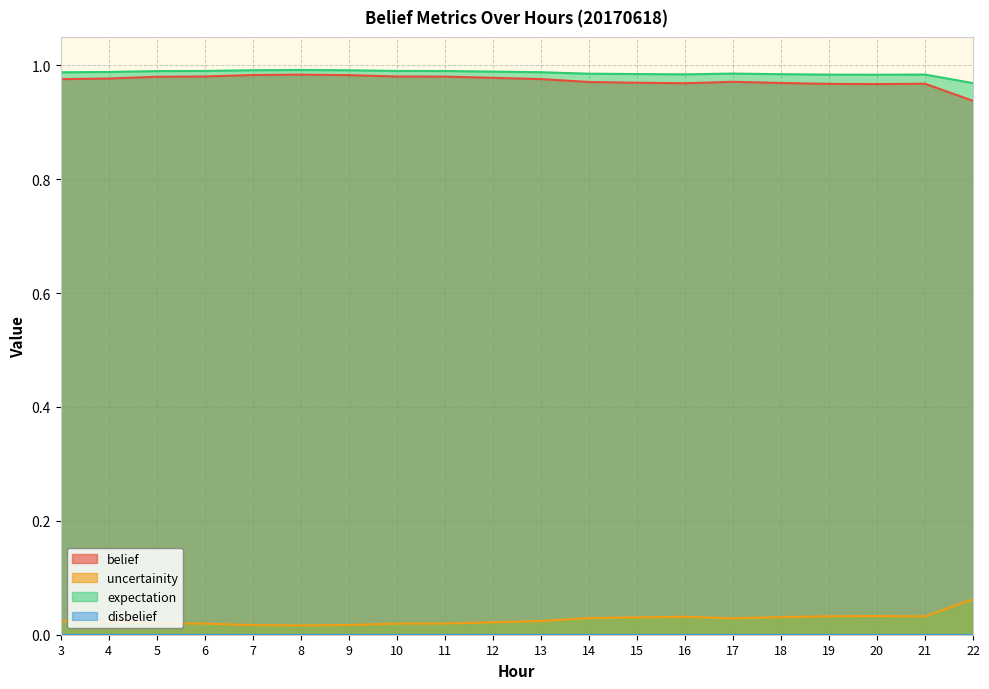

What is the sum of all uncertainity values?

0.5